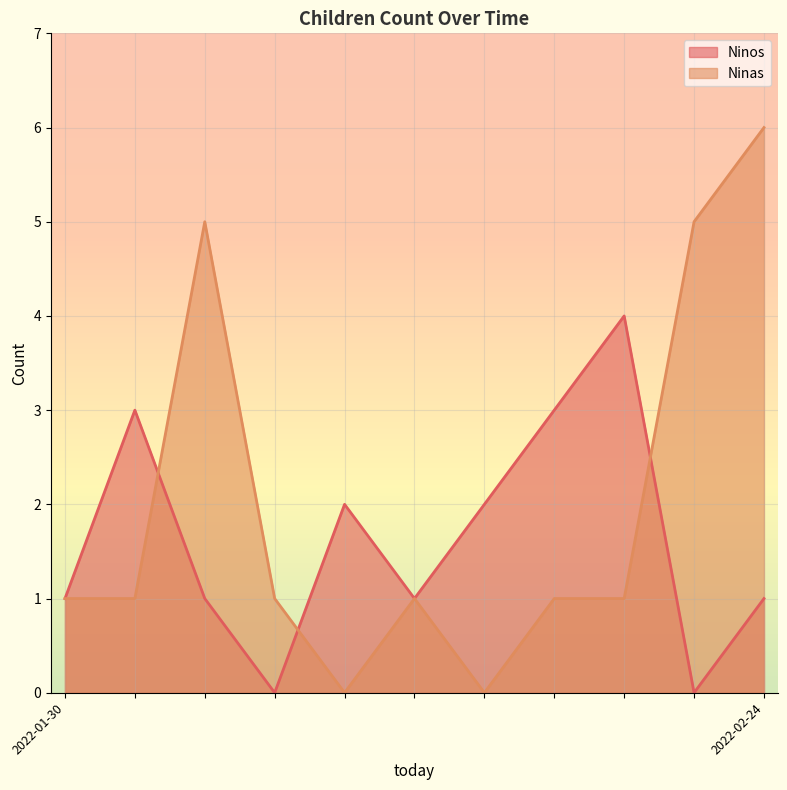

Reading left to right, list all the values displayed in this chart.

Ninos: 2022-01-30=1	2022-02-24=3	2022-02-24=1	2022-02-24=0	2022-02-24=2	2022-02-24=1	2022-02-24=2	2022-02-24=3	2022-02-24=4	2022-02-24=0	2022-02-24=1
Ninas: 2022-01-30=1	2022-02-24=1	2022-02-24=5	2022-02-24=1	2022-02-24=0	2022-02-24=1	2022-02-24=0	2022-02-24=1	2022-02-24=1	2022-02-24=5	2022-02-24=6